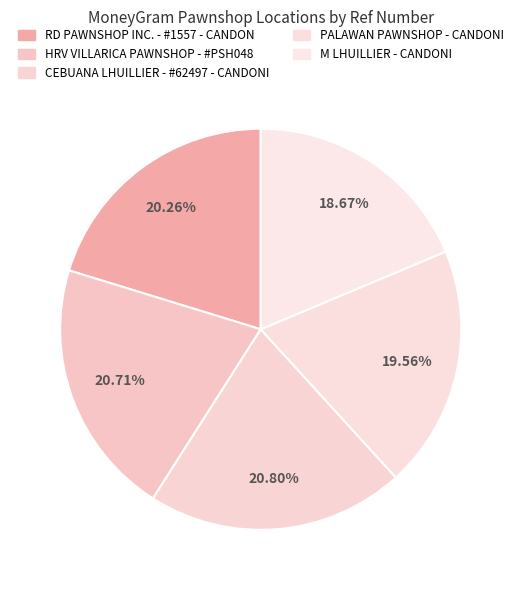

How many segments does this pie chart have?

5